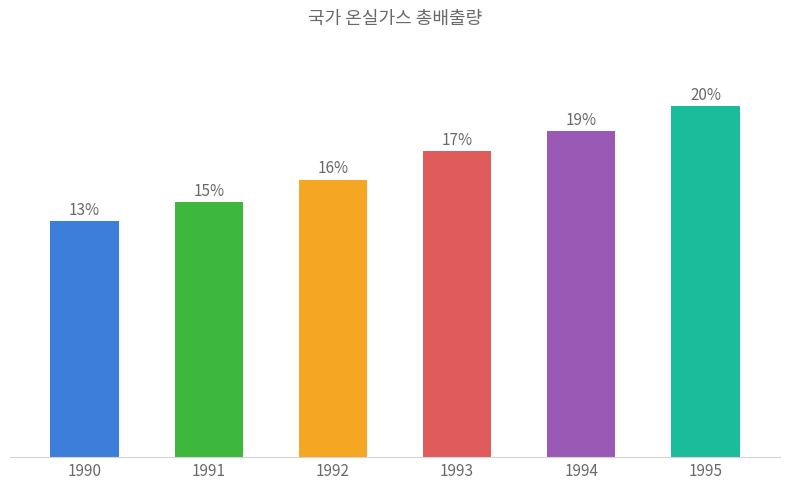

Rank the categories by value from highest to lowest.

1995, 1994, 1993, 1992, 1991, 1990